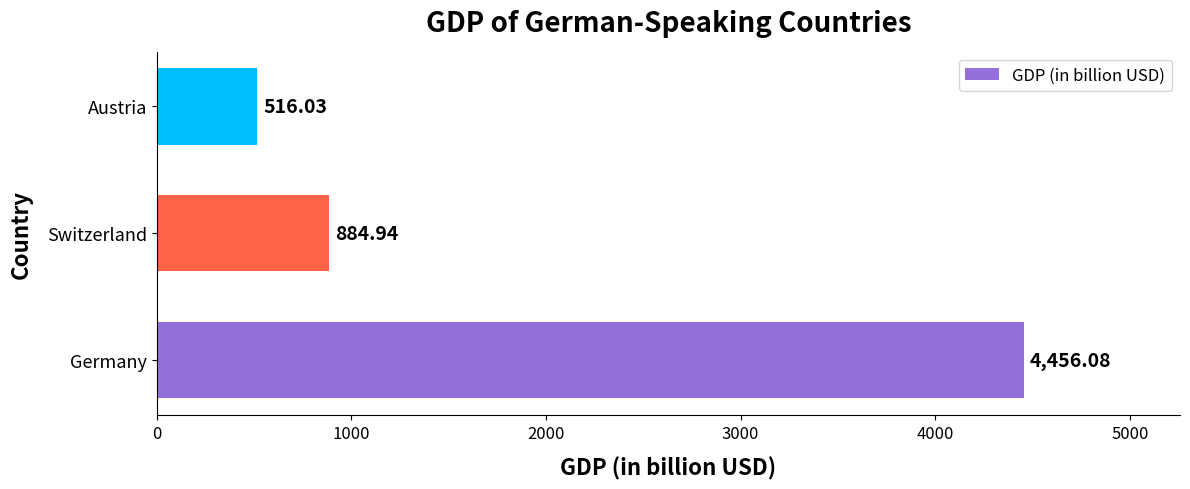

Rank the categories by value from highest to lowest.

Germany, Switzerland, Austria